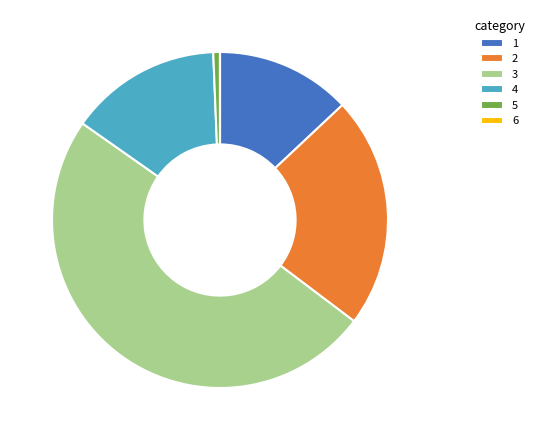

Does 2 represent more than half of the total?

No